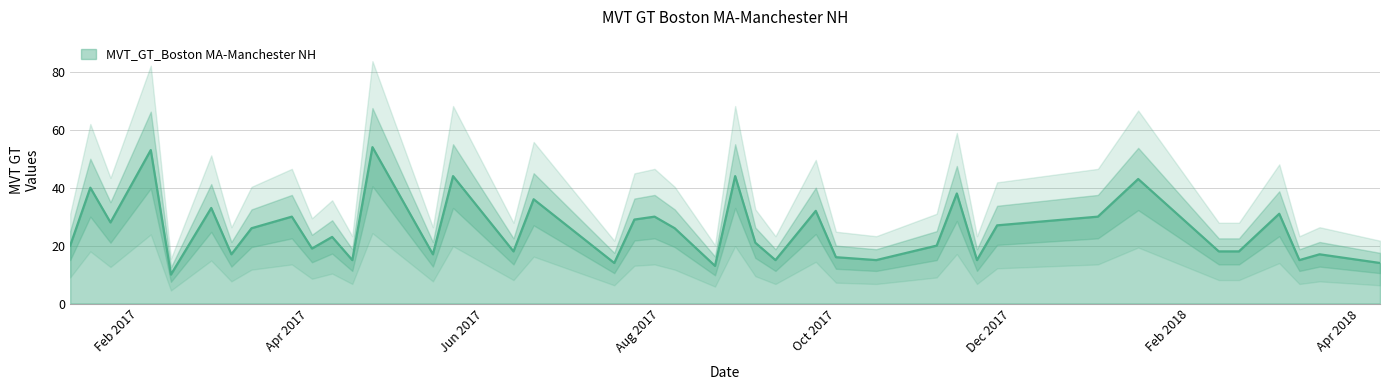

What is the highest value of the MVT_GT_Boston MA-Manchester NH series?

54